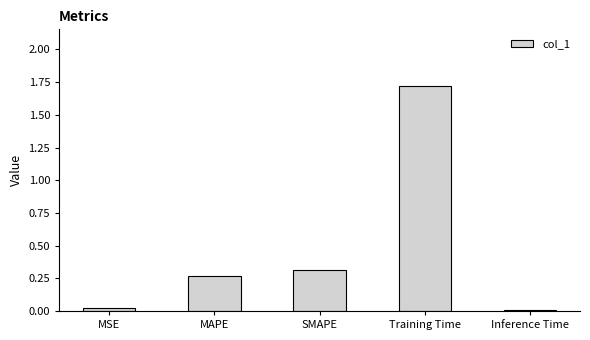

What is the sum of the values at SMAPE and MAPE?

0.6